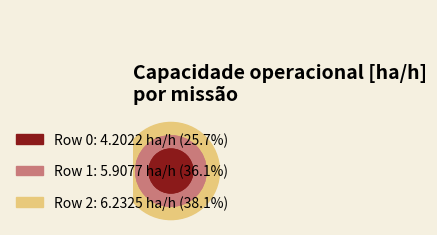

Which slice is the largest?

Row 2